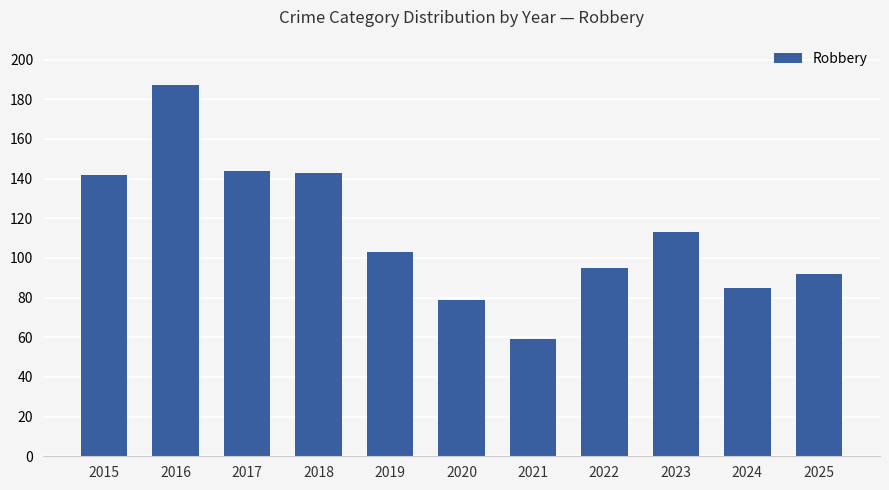

What is the sum of the values at 2017 and 2018?

287